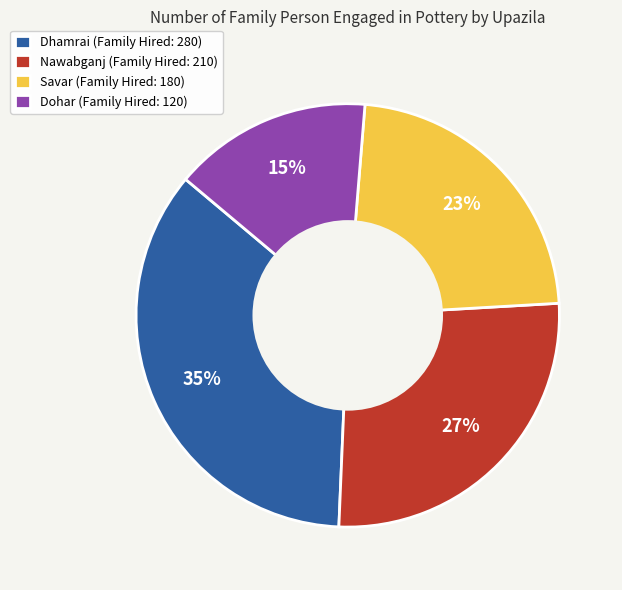

Is it true that Savar is 9% of the pie?

False